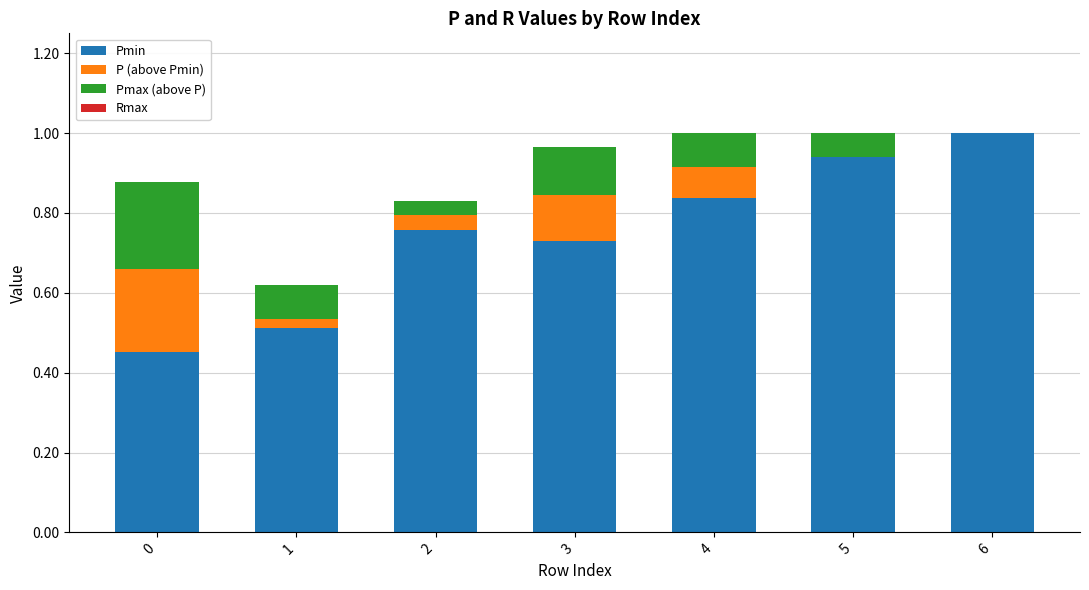

The Pmin series shows 0.3 at 1. True or false?

False